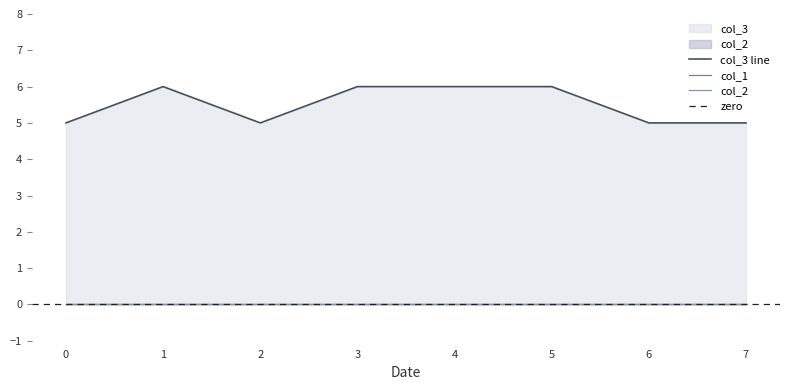

The value of col_1 at 6 is 0. True or false?

True